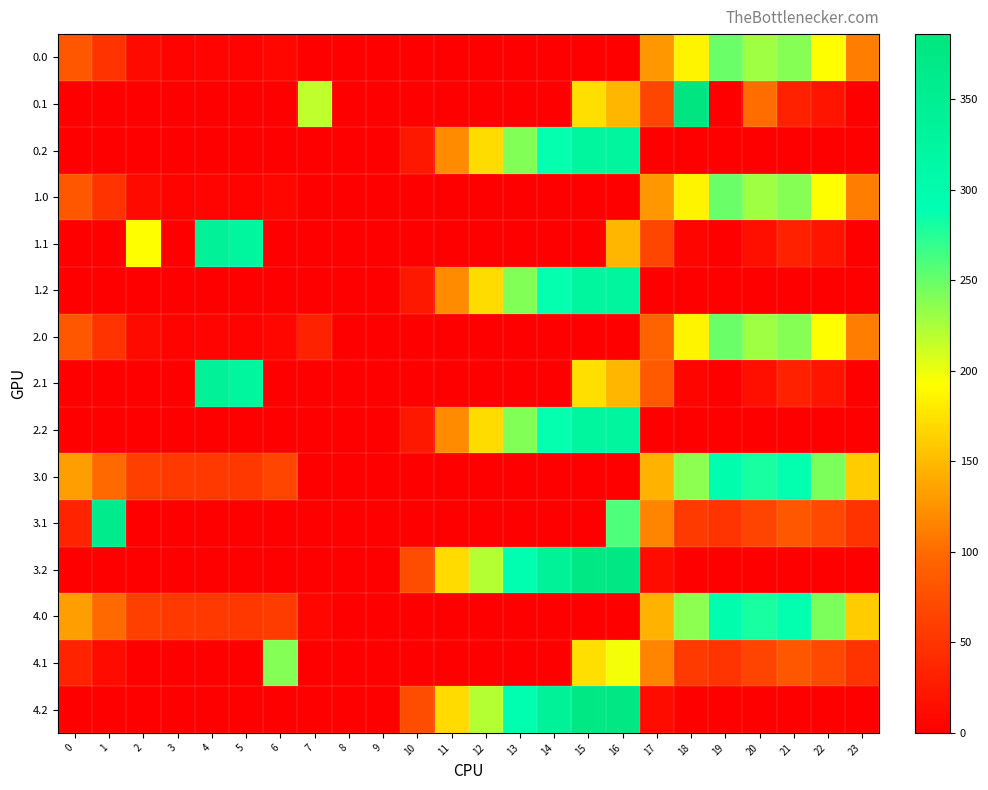

Reading left to right, extract all data points from this chart.

0.0: 0=82.0	1=49.5	2=10.3	3=4.4	4=4.9	5=3.8	6=8.0	7=0.0	8=0.0	9=0.0	10=0.0	11=0.0	12=0.0	13=0.0	14=0.0	15=0.0	16=0.0	17=127.4	18=186.7	19=249.2	20=229.9	21=238.4	22=192.3	23=111.3
0.1: 0=0.0	1=0.0	2=0.0	3=0.0	4=0.0	5=0.0	6=0.0	7=217.1	8=0.0	9=0.0	10=0.0	11=0.0	12=0.0	13=0.0	14=0.0	15=173.1	16=147.3	17=66.6	18=386.0	19=0.2	20=101.4	21=32.4	22=19.9	23=0.0
0.2: 0=0.0	1=0.0	2=0.0	3=0.0	4=0.0	5=0.0	6=0.0	7=0.0	8=0.0	9=0.0	10=23.5	11=120.6	12=171.2	13=240.4	14=287.4	15=325.8	16=326.6	17=0.0	18=0.0	19=0.0	20=0.0	21=0.0	22=0.0	23=0.0
1.0: 0=82.0	1=49.5	2=10.3	3=4.4	4=4.9	5=3.8	6=8.0	7=0.0	8=0.0	9=0.0	10=0.0	11=0.0	12=0.0	13=0.0	14=0.0	15=0.0	16=0.0	17=127.4	18=186.7	19=249.2	20=229.9	21=238.4	22=192.3	23=111.3
1.1: 0=0.0	1=0.0	2=192.3	3=0.0	4=339.6	5=325.7	6=0.0	7=0.0	8=0.0	9=0.0	10=0.0	11=0.0	12=0.0	13=0.0	14=0.0	15=0.0	16=147.3	17=66.6	18=5.4	19=0.2	20=14.5	21=32.4	22=19.9	23=0.0
1.2: 0=0.0	1=0.0	2=0.0	3=0.0	4=0.0	5=0.0	6=0.0	7=0.0	8=0.0	9=0.0	10=23.5	11=120.6	12=171.2	13=240.4	14=287.4	15=325.8	16=326.6	17=0.0	18=0.0	19=0.0	20=0.0	21=0.0	22=0.0	23=0.0
2.0: 0=82.0	1=49.5	2=10.3	3=4.4	4=4.9	5=3.8	6=8.0	7=32.6	8=0.0	9=0.0	10=0.0	11=0.0	12=0.0	13=0.0	14=0.0	15=0.0	16=0.0	17=94.8	18=186.7	19=249.2	20=229.9	21=238.4	22=192.3	23=111.3
2.1: 0=0.0	1=0.0	2=0.0	3=0.0	4=339.6	5=325.7	6=0.0	7=0.0	8=0.0	9=0.0	10=0.0	11=0.0	12=0.0	13=0.0	14=0.0	15=173.1	16=147.3	17=85.8	18=5.4	19=0.2	20=14.5	21=32.4	22=19.9	23=0.0
2.2: 0=0.0	1=0.0	2=0.0	3=0.0	4=0.0	5=0.0	6=0.0	7=0.0	8=0.0	9=0.0	10=23.5	11=120.6	12=171.2	13=240.4	14=287.4	15=325.8	16=326.6	17=0.0	18=0.0	19=0.0	20=0.0	21=0.0	22=0.0	23=0.0
3.0: 0=132.0	1=99.5	2=60.3	3=54.4	4=54.9	5=53.8	6=65.9	7=0.0	8=0.0	9=0.0	10=0.0	11=0.0	12=0.0	13=0.0	14=0.0	15=0.0	16=0.0	17=144.8	18=236.7	19=299.2	20=279.9	21=288.4	22=242.3	23=161.3
3.1: 0=34.6	1=361.1	2=0.0	3=0.0	4=0.0	5=0.0	6=0.0	7=0.0	8=0.0	9=0.0	10=0.0	11=0.0	12=0.0	13=0.0	14=0.0	15=0.0	16=260.0	17=116.6	18=55.4	19=50.2	20=64.5	21=82.4	22=69.9	23=49.4
3.2: 0=0.0	1=0.0	2=0.0	3=0.0	4=0.0	5=0.0	6=0.0	7=0.0	8=0.0	9=0.0	10=73.5	11=170.6	12=221.2	13=290.4	14=337.4	15=375.8	16=376.6	17=12.4	18=0.0	19=0.0	20=0.0	21=0.0	22=0.0	23=0.0
4.0: 0=132.0	1=99.5	2=60.3	3=54.4	4=54.9	5=53.8	6=58.0	7=7.8	8=0.0	9=0.0	10=0.0	11=0.0	12=0.0	13=0.0	14=0.0	15=0.0	16=0.0	17=144.8	18=236.7	19=299.2	20=279.9	21=288.4	22=242.3	23=161.3
4.1: 0=34.6	1=11.1	2=0.0	3=0.0	4=0.0	5=0.0	6=239.6	7=0.0	8=0.0	9=0.0	10=0.0	11=0.0	12=0.0	13=0.0	14=0.0	15=173.1	16=197.3	17=116.6	18=55.4	19=50.2	20=64.5	21=82.4	22=69.9	23=49.4
4.2: 0=0.0	1=0.0	2=0.0	3=0.0	4=0.0	5=0.0	6=0.0	7=0.0	8=0.0	9=0.0	10=73.5	11=170.6	12=221.2	13=290.4	14=337.4	15=375.8	16=376.6	17=12.4	18=0.0	19=0.0	20=0.0	21=0.0	22=0.0	23=0.0